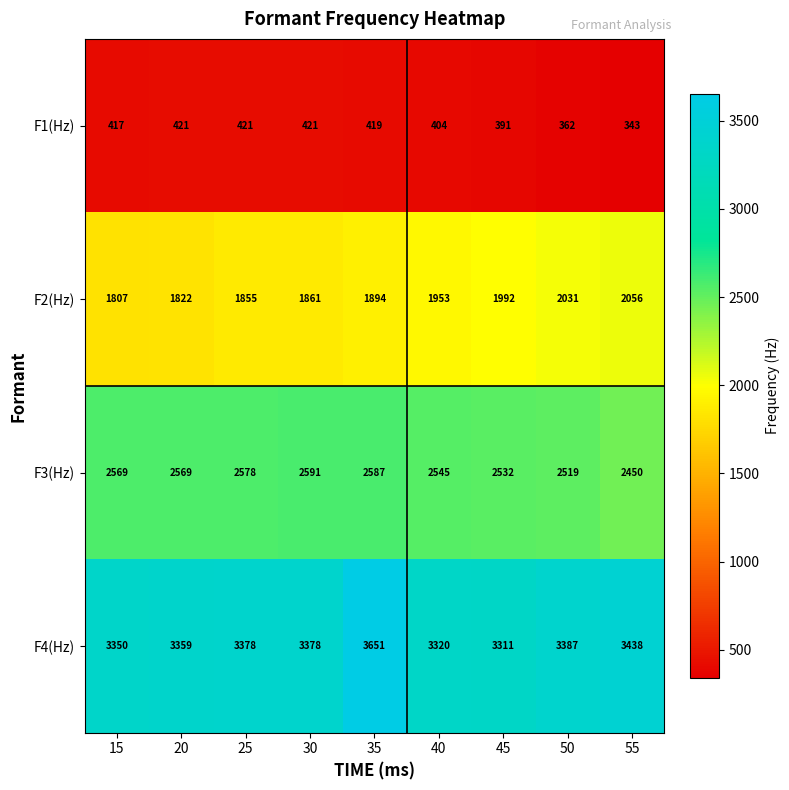

Which series has the largest total across all categories?

F4(Hz)